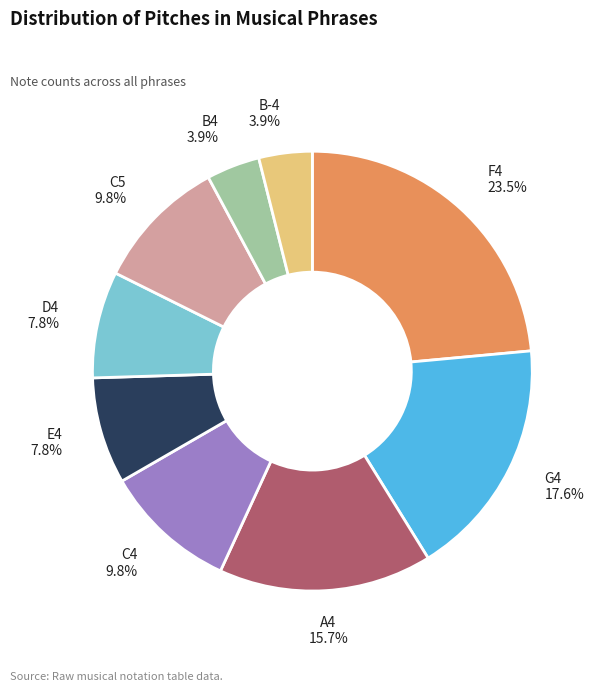

How many slices are in this pie chart?

9